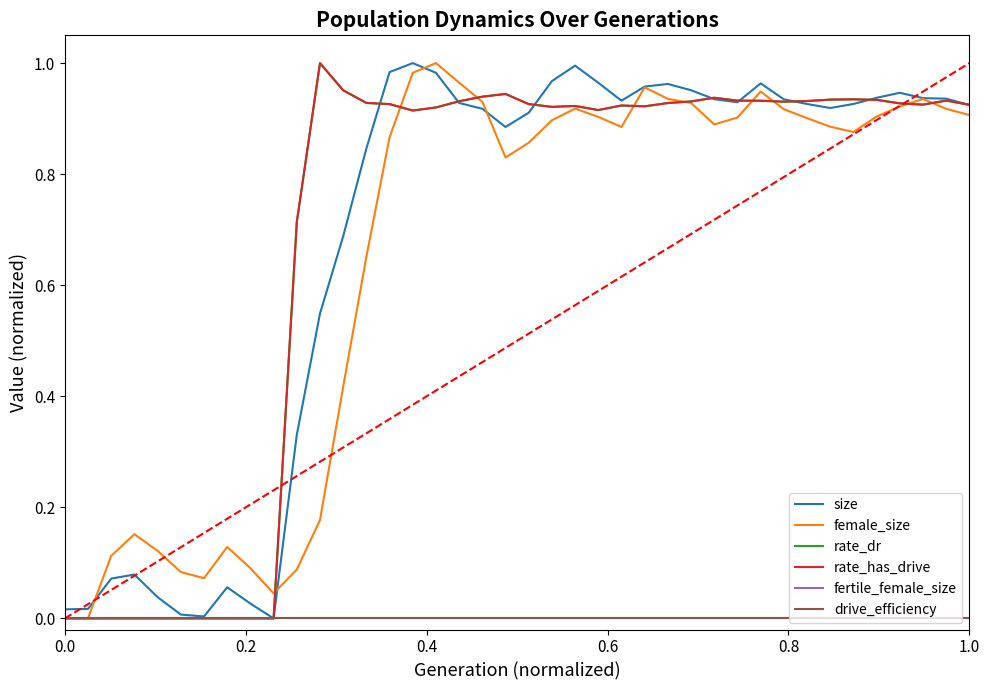

Which series has the largest total across all categories?

rate_dr